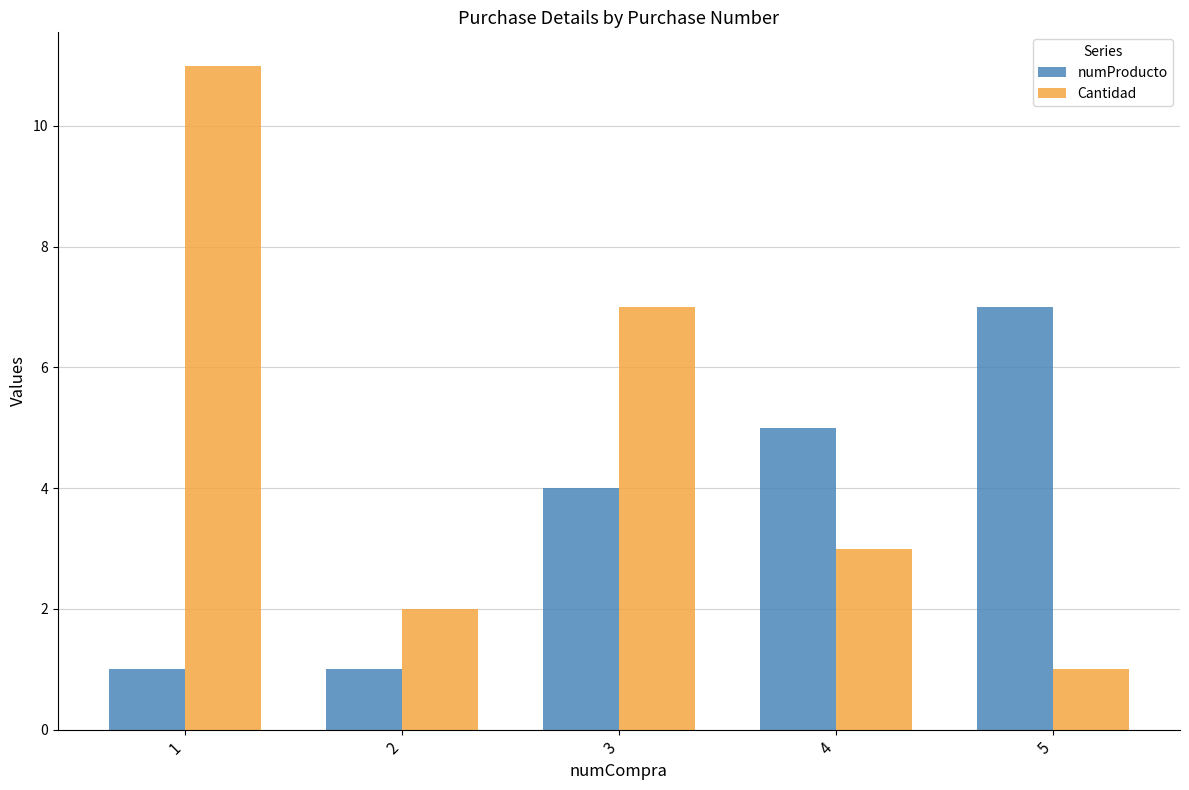

The value of numProducto at 5 is 11. True or false?

False